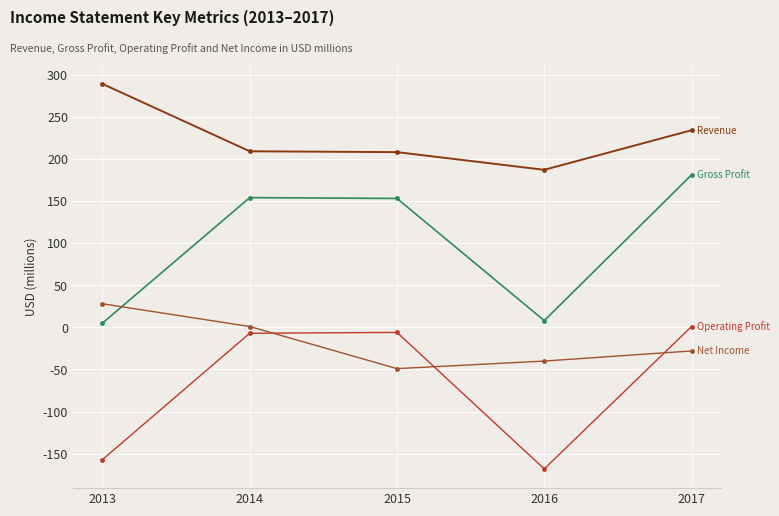

At which category does the chart reach its minimum across all series?

2016